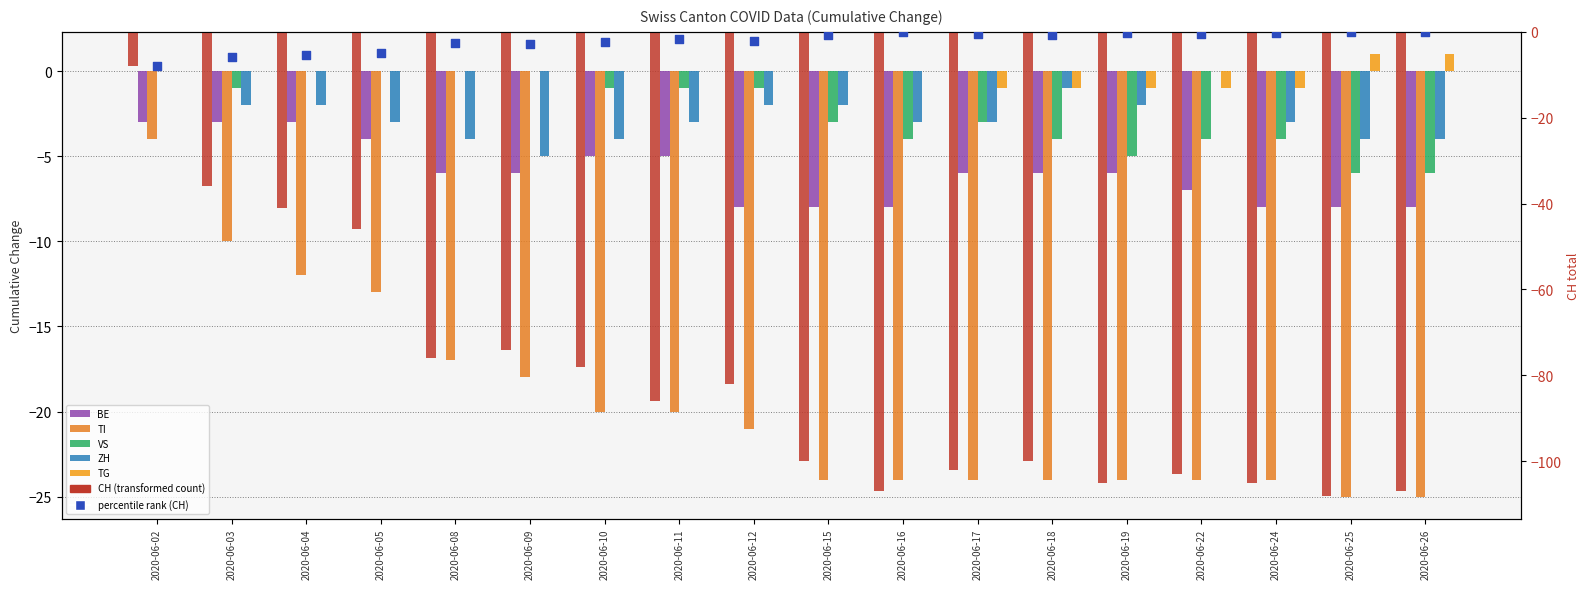

Which series has the largest Y range (max minus min)?

CH